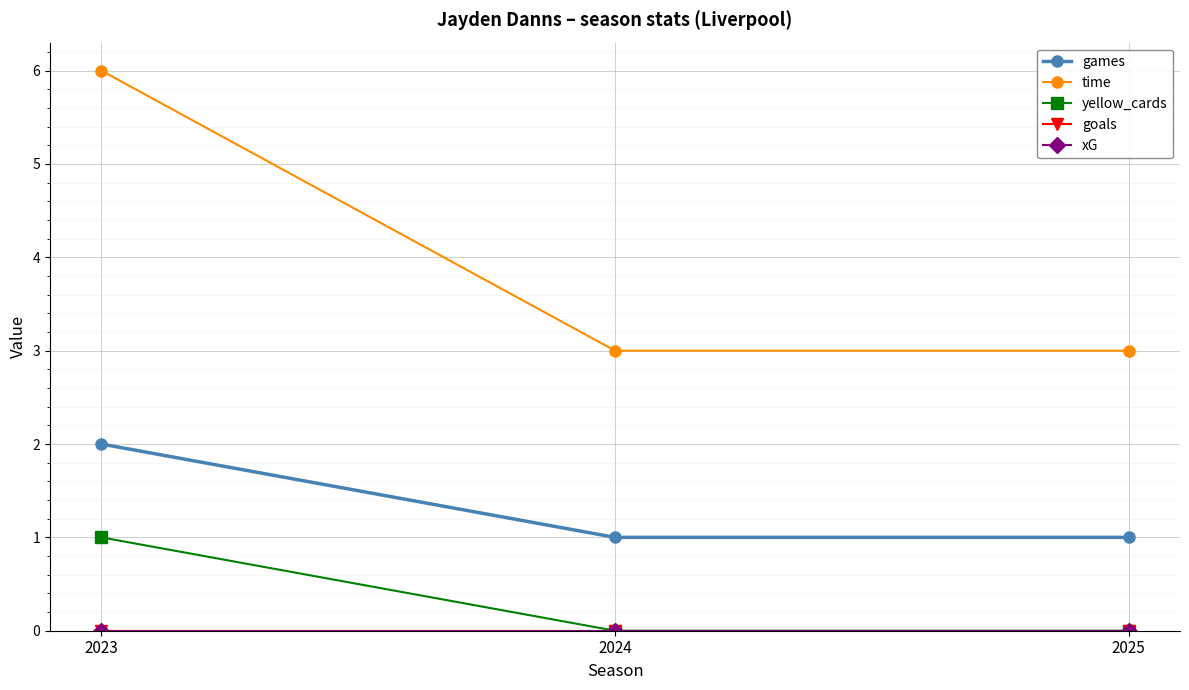

Is the value of games at 2025 greater than the value of yellow_cards at 2023?

No